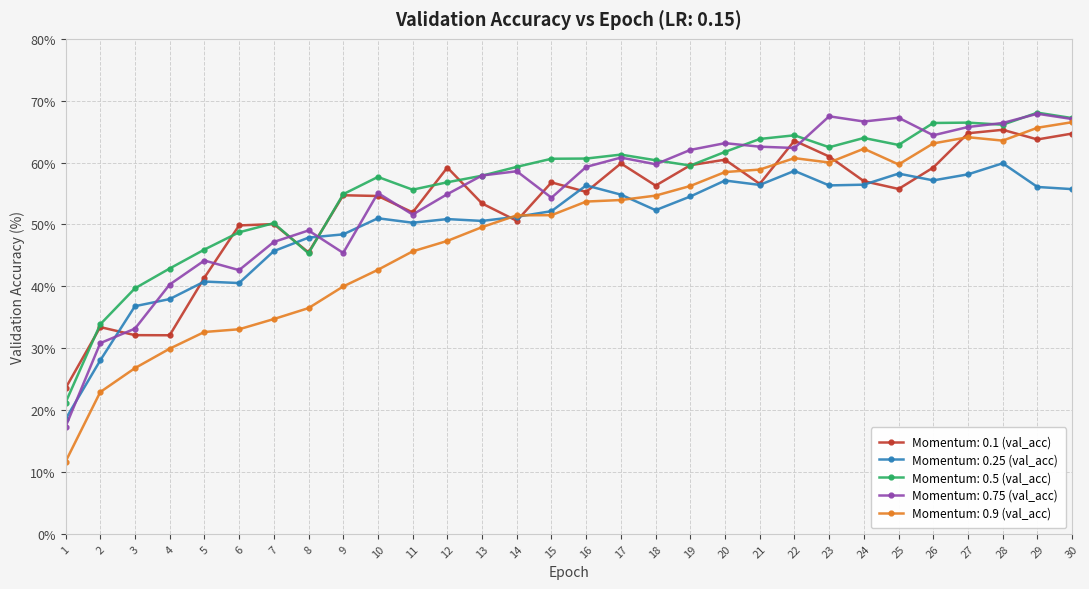

What is the value of the Momentum: 0.25 (val_acc) point at the 6th from the left?

40.5